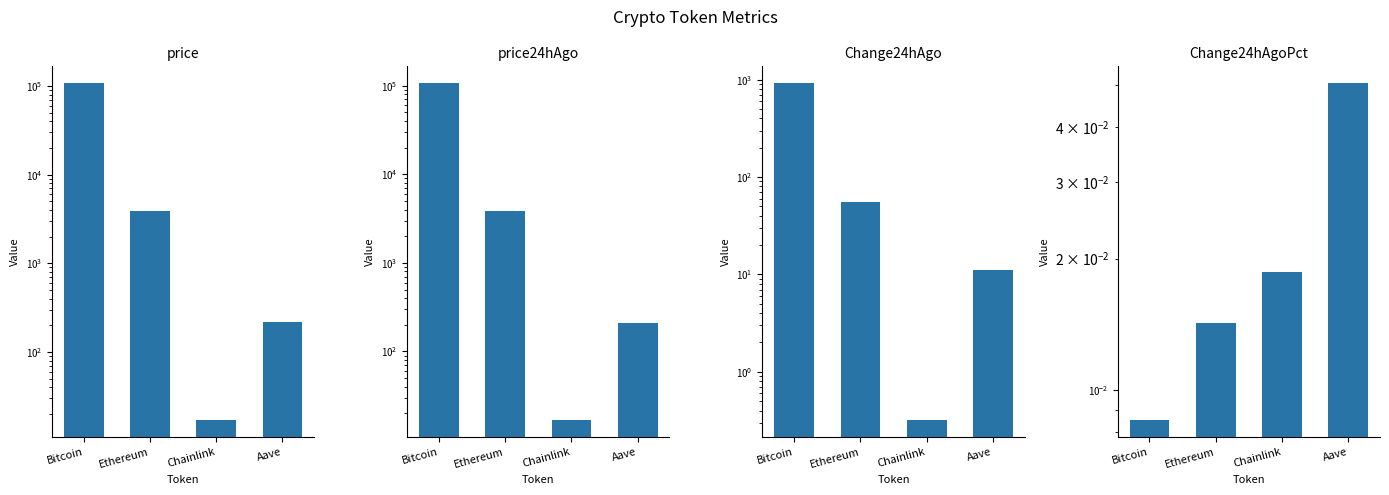

Reading right to left, what are all the values shown in this chart?

price: Aave=220.4	Chainlink=17.2	Ethereum=3929.6	Bitcoin=107858.0
price24hAgo: Aave=209.3	Chainlink=16.8	Ethereum=3873.8	Bitcoin=106938.0
Change24hAgo: Aave=11.1	Chainlink=0.3	Ethereum=55.9	Bitcoin=920.0
Change24hAgoPct: Aave=0.1	Chainlink=0.0	Ethereum=0.0	Bitcoin=0.0